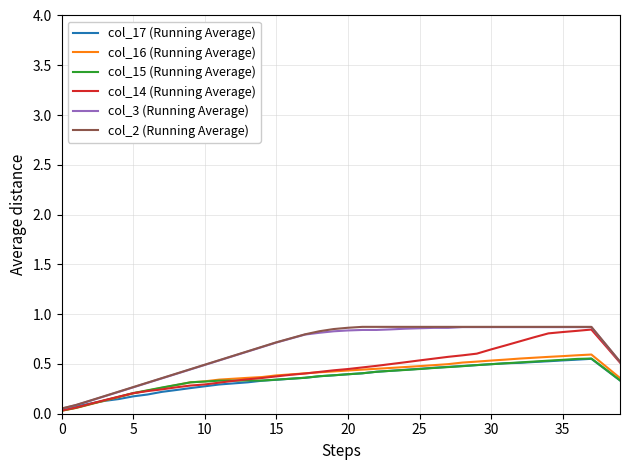

List the series in order of their peak value, lowest first.

col_17 (Running Average), col_15 (Running Average), col_16 (Running Average), col_14 (Running Average), col_3 (Running Average), col_2 (Running Average)